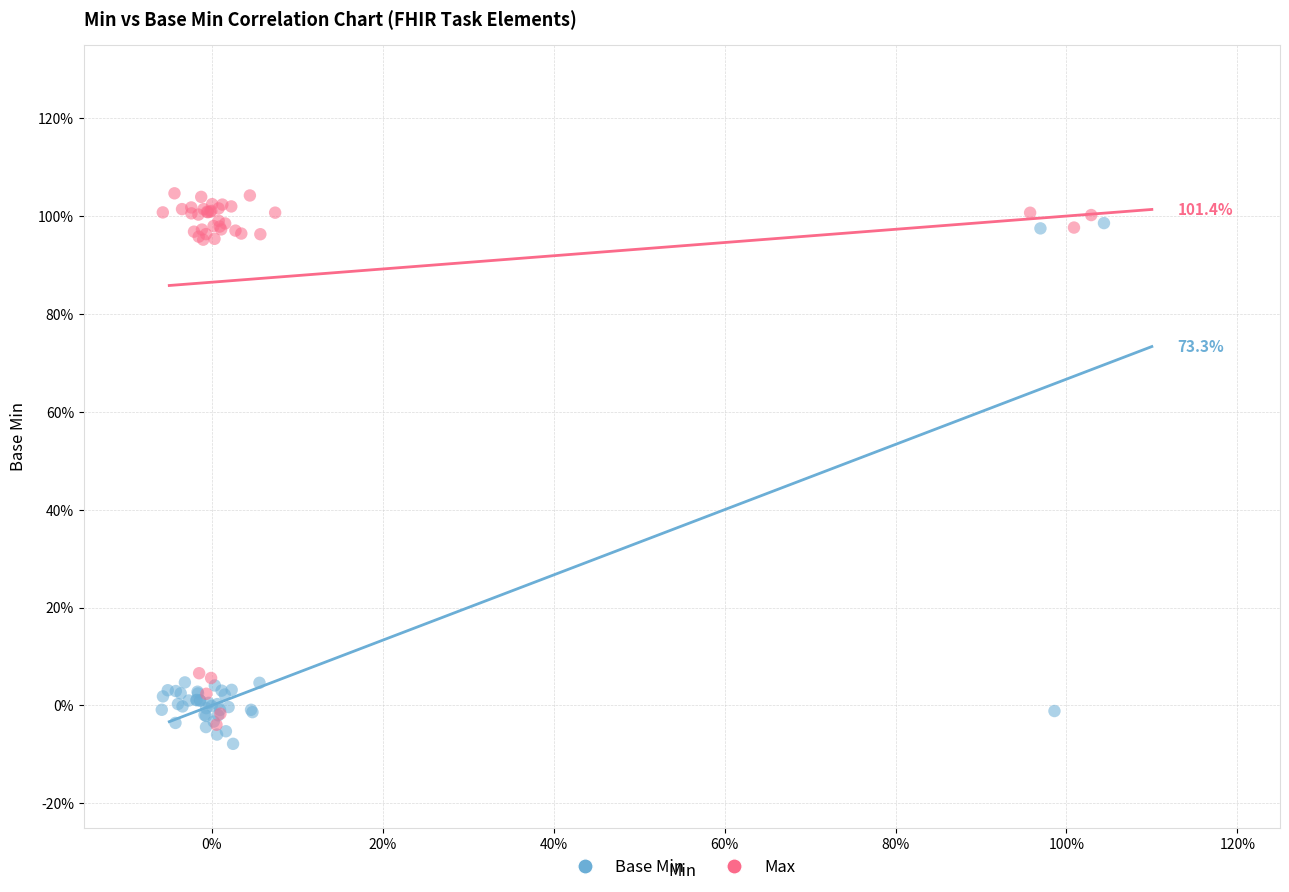

Which series reaches the minimum Y coordinate?

Base Min